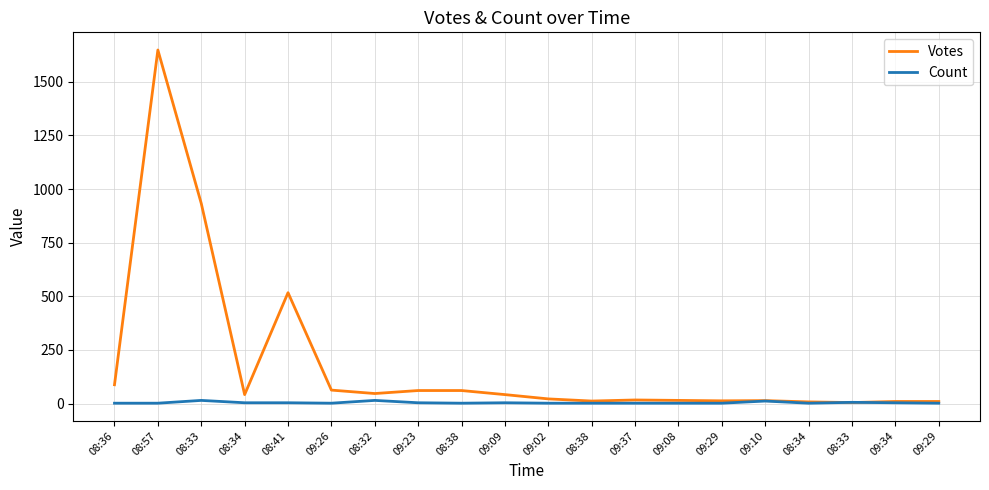

List the series in order of their peak value, highest first.

Votes, Count